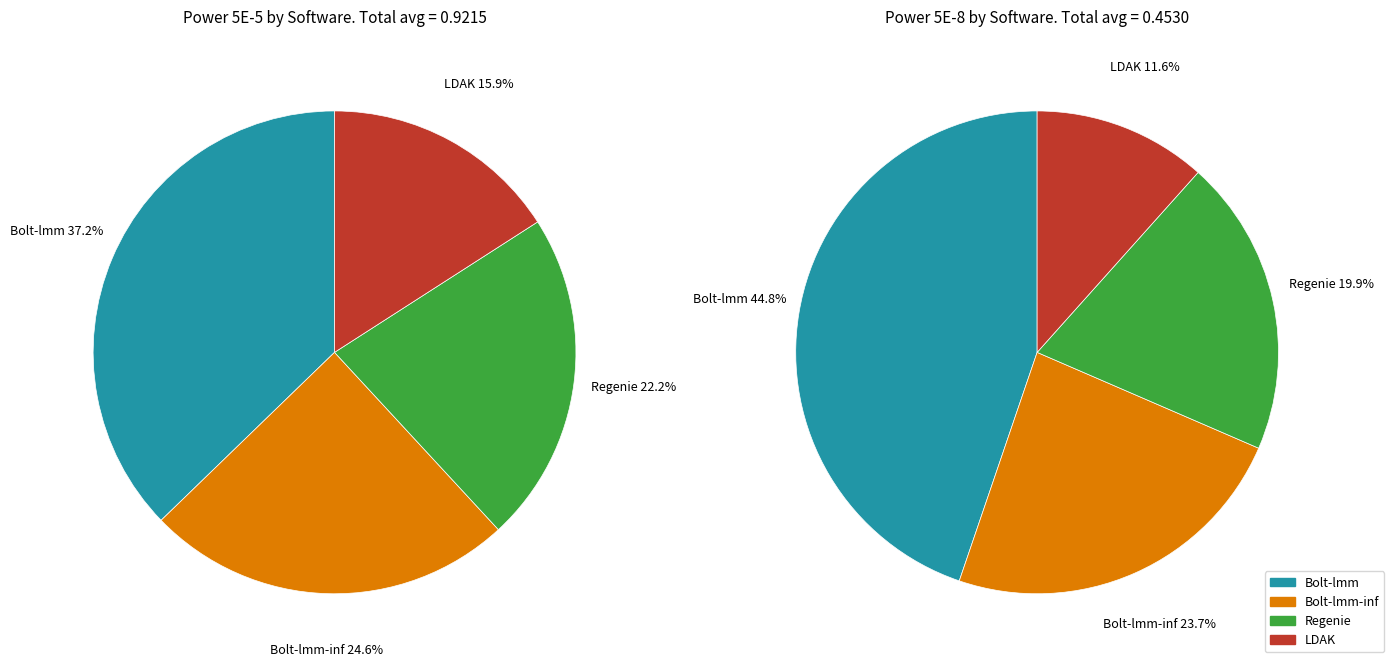

Combined, what portion of the pie is Bolt-lmm and Bolt-lmm-inf?

61.9%